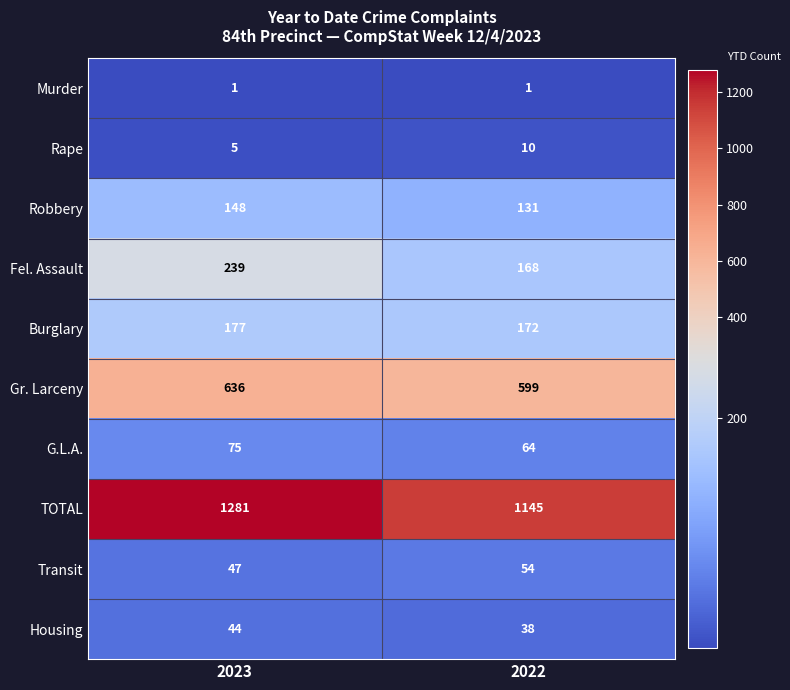

What value does the Gr. Larceny series have at 2023, to the nearest 10?

640